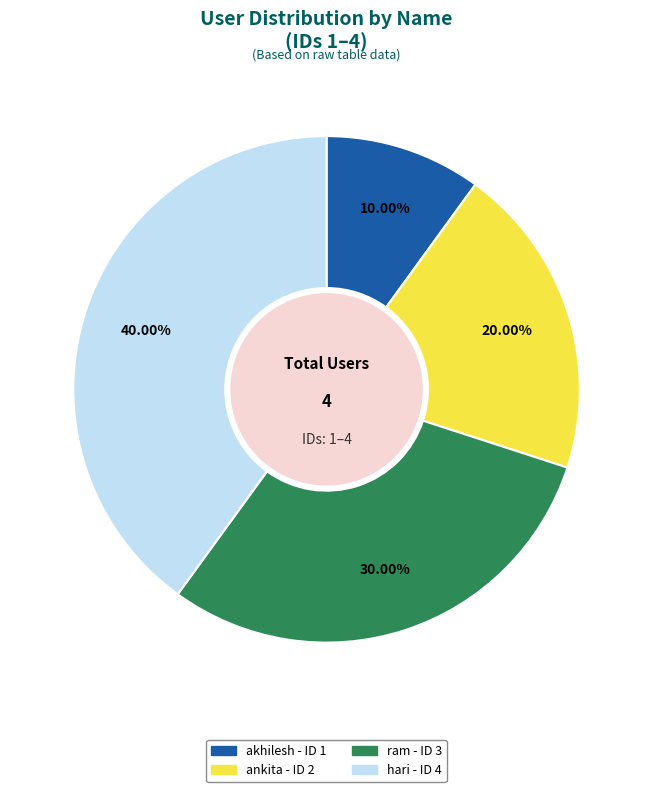

What is the total percentage of hari and ram?

70.0%